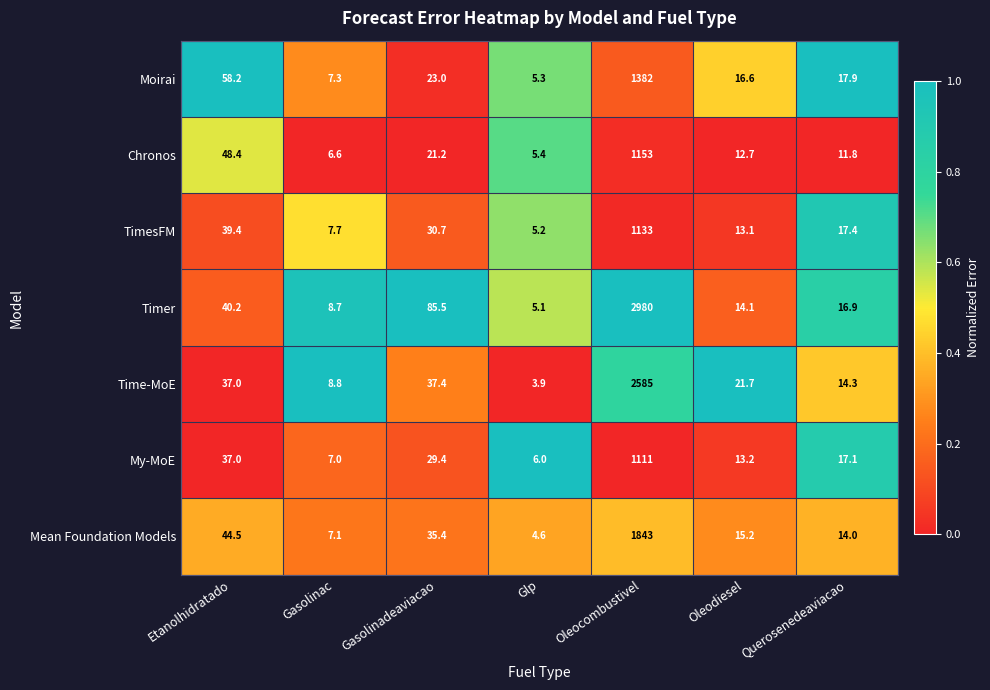

Rank the series at Querosenedeaviacao from highest to lowest value.

Moirai, TimesFM, My-MoE, Timer, Time-MoE, Mean Foundation Models, Chronos